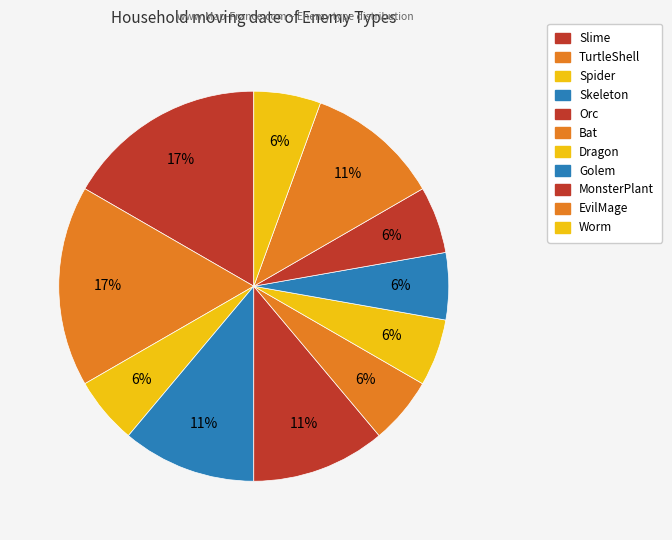

How many segments does this pie chart have?

11